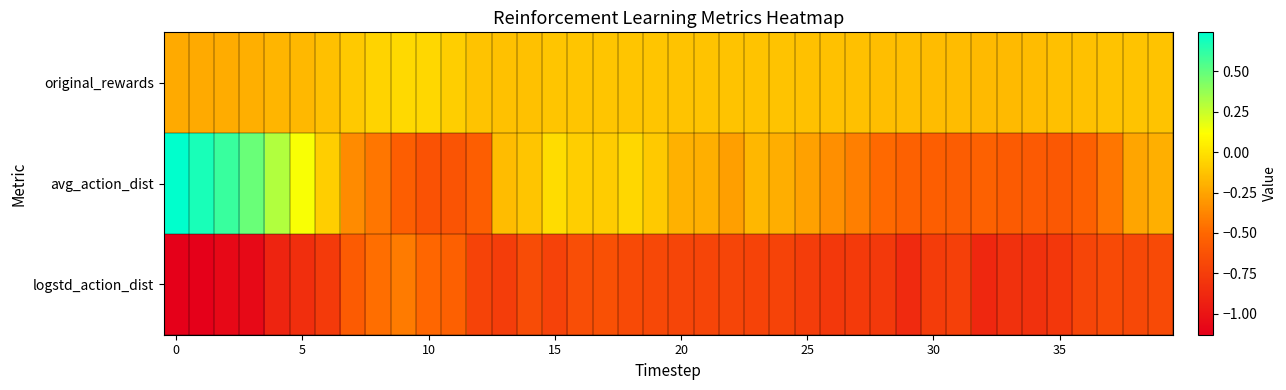

Reading left to right, list all the values displayed in this chart.

original_rewards: -0.2	-0.2	-0.2	-0.2	-0.2	-0.2	-0.1	-0.1	-0.1	-0.0	-0.0	-0.1	-0.1	-0.1	-0.1	-0.1	-0.1	-0.1	-0.1	-0.1	-0.1	-0.1	-0.1	-0.1	-0.1	-0.1	-0.1	-0.1	-0.1	-0.2	-0.2	-0.2	-0.2	-0.2	-0.2	-0.1	-0.1	-0.1	-0.1	-0.1
avg_action_dist: 0.7	0.7	0.6	0.5	0.3	0.1	-0.1	-0.4	-0.4	-0.6	-0.6	-0.6	-0.6	-0.2	-0.1	-0.0	-0.1	-0.1	-0.0	-0.1	-0.2	-0.2	-0.3	-0.2	-0.2	-0.3	-0.3	-0.4	-0.5	-0.5	-0.5	-0.6	-0.5	-0.6	-0.6	-0.6	-0.5	-0.4	-0.3	-0.2
logstd_action_dist: -1.1	-1.1	-1.1	-1.1	-0.9	-0.8	-0.8	-0.6	-0.5	-0.4	-0.5	-0.5	-0.7	-0.8	-0.7	-0.7	-0.7	-0.6	-0.7	-0.7	-0.7	-0.7	-0.7	-0.7	-0.7	-0.8	-0.8	-0.8	-0.8	-0.9	-0.8	-0.7	-0.9	-0.8	-0.8	-0.8	-0.7	-0.7	-0.7	-0.7